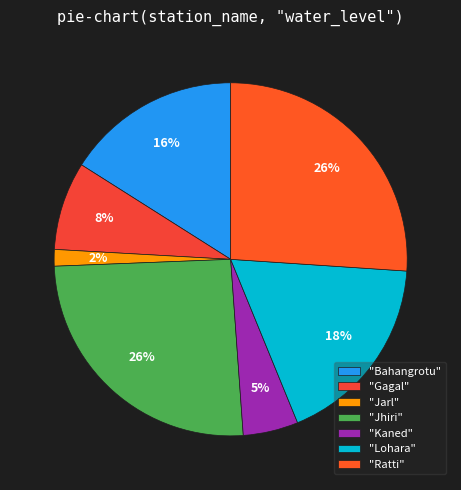

Count the number of slices in the pie.

7